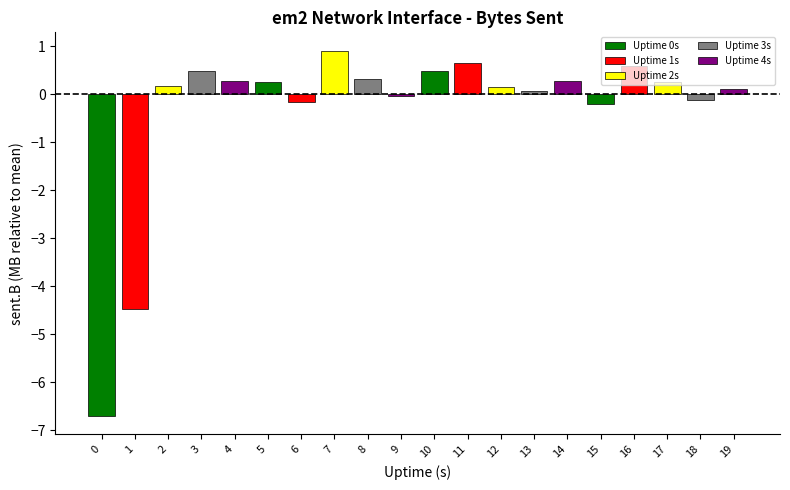

Which has a higher value, 13 or 1?

13